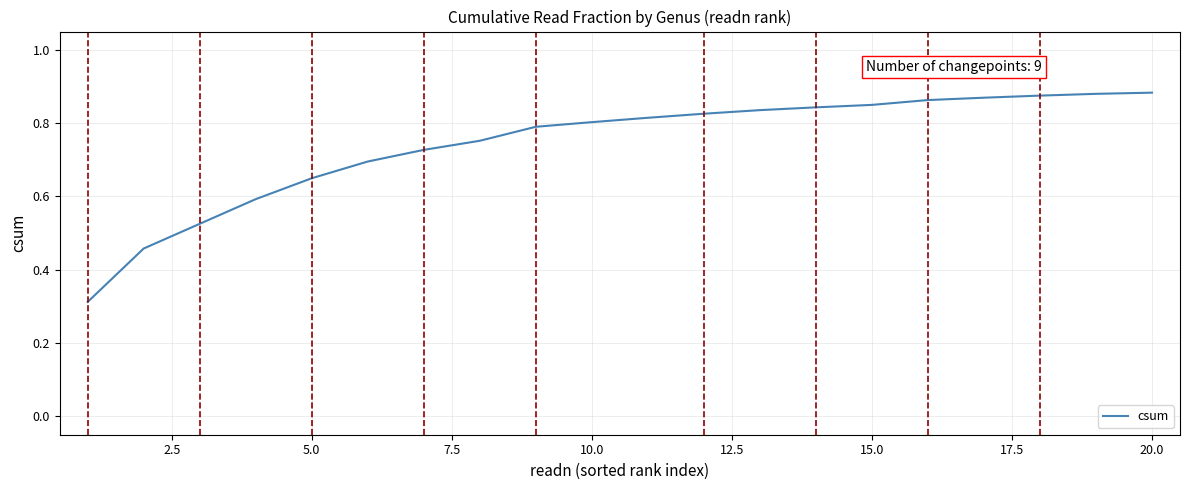

Does the chart have visible grid lines?

Yes